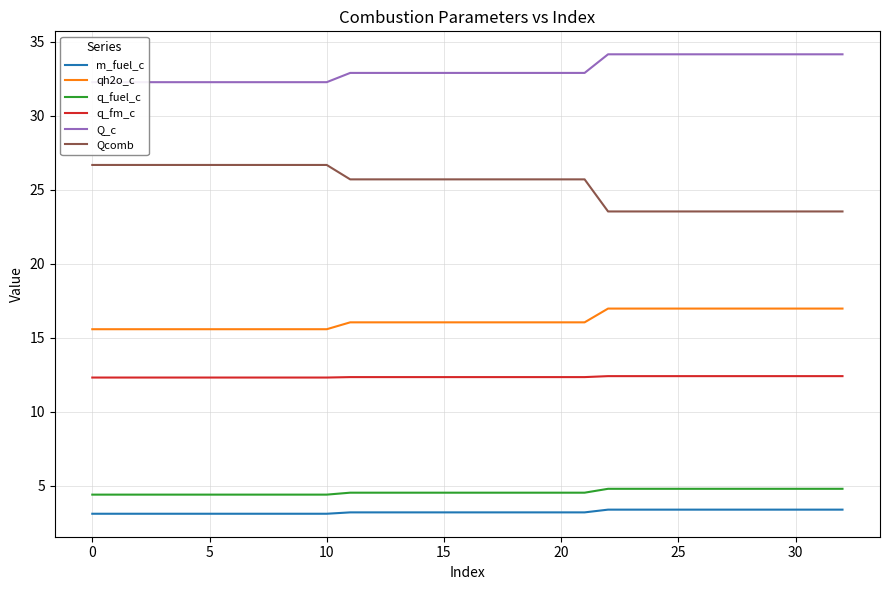

Is it true that m_fuel_c equals 1.0 at 15?

False